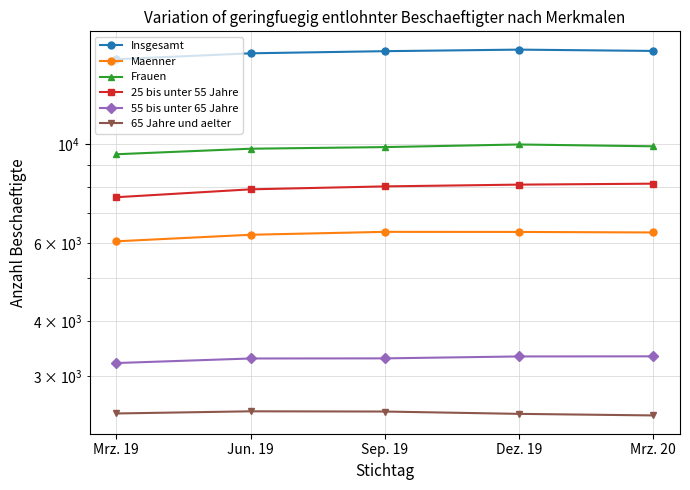

What is the difference between the second highest and second lowest values in the 55 bis unter 65 Jahre series?

35